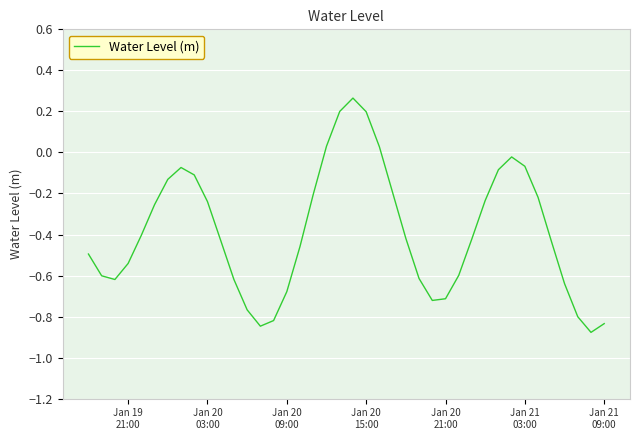

Is this an area chart (filled region under the line)?

No